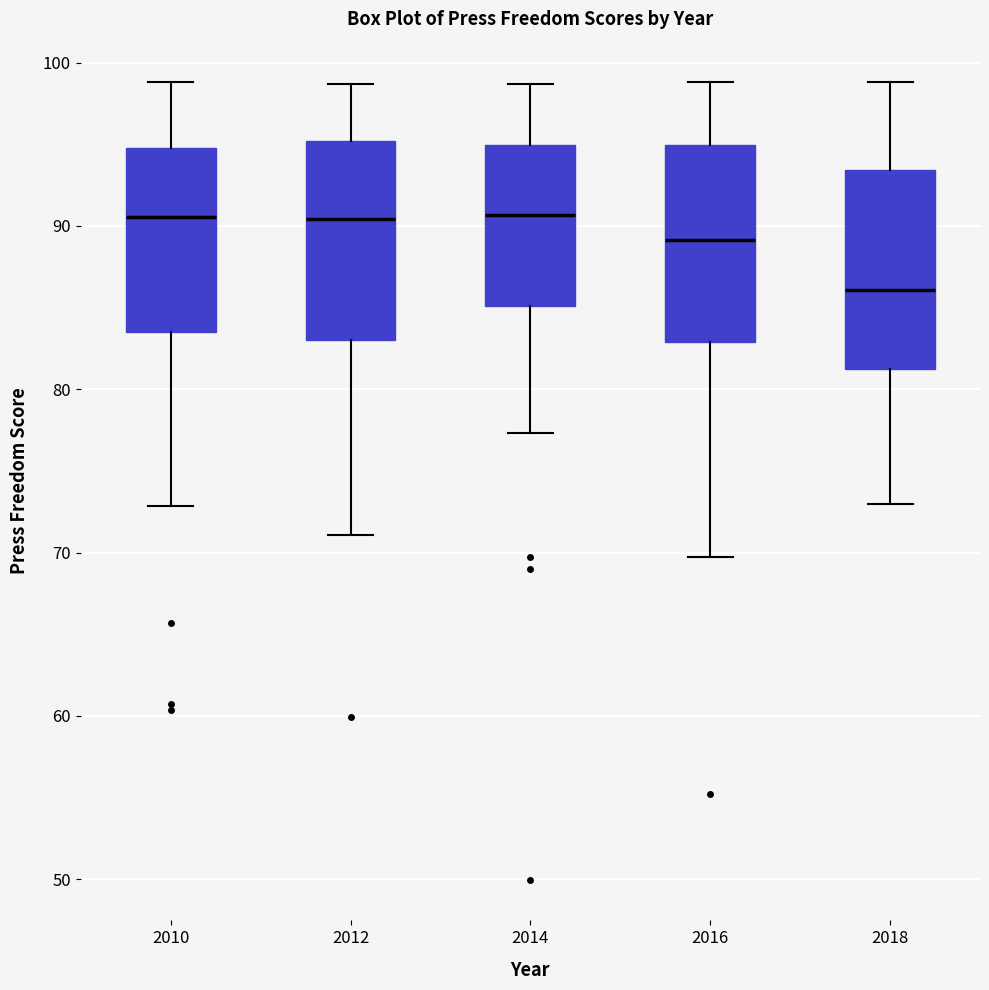

Reading left to right, transcribe this box plot: for each box, give where its median line is, the range the box spans, and where its two whiskers end, as read against the y-axis. The values are not printed on the chart, so give them approximately, as read against the axis.

2010: median 91, box 83 to 95, whiskers 73 to 99
2012: median 90, box 83 to 95, whiskers 71 to 99
2014: median 91, box 85 to 95, whiskers 77 to 99
2016: median 89, box 83 to 95, whiskers 70 to 99
2018: median 86, box 81 to 93, whiskers 73 to 99